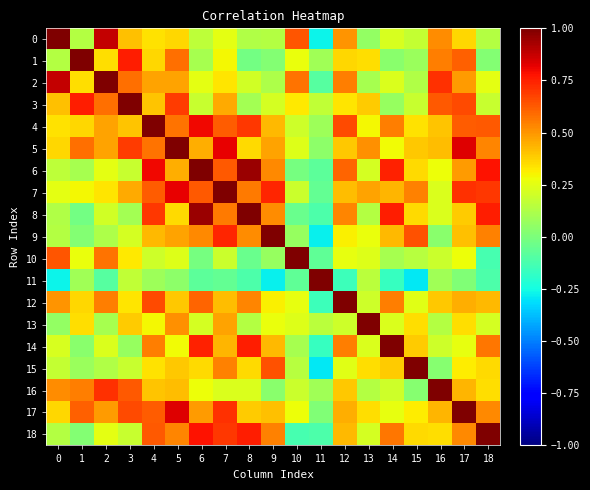

Reading left to right, what are all the values shown in this chart?

0: 0=1.0	1=0.1	2=0.9	3=0.4	4=0.3	5=0.4	6=0.2	7=0.3	8=0.1	9=0.1	10=0.6	11=-0.3	12=0.5	13=0.1	14=0.2	15=0.2	16=0.5	17=0.4	18=0.1
1: 0=0.1	1=1.0	2=0.3	3=0.8	4=0.4	5=0.6	6=0.1	7=0.3	8=-0.0	9=0.0	10=0.3	11=0.1	12=0.4	13=0.3	14=0.0	15=0.1	16=0.6	17=0.6	18=0.0
2: 0=0.9	1=0.3	2=1.0	3=0.6	4=0.5	5=0.5	6=0.3	7=0.3	8=0.2	9=0.1	10=0.6	11=-0.1	12=0.5	13=0.1	14=0.2	15=0.1	16=0.7	17=0.5	18=0.3
3: 0=0.4	1=0.8	2=0.6	3=1.0	4=0.4	5=0.7	6=0.2	7=0.5	8=0.1	9=0.2	10=0.3	11=0.2	12=0.3	13=0.4	14=0.1	15=0.2	16=0.6	17=0.7	18=0.2
4: 0=0.3	1=0.4	2=0.5	3=0.4	4=1.0	5=0.6	6=0.8	7=0.6	8=0.7	9=0.4	10=0.2	11=0.1	12=0.7	13=0.3	14=0.5	15=0.3	16=0.4	17=0.6	18=0.6
5: 0=0.4	1=0.6	2=0.5	3=0.7	4=0.6	5=1.0	6=0.4	7=0.8	8=0.4	9=0.5	10=0.2	11=0.0	12=0.4	13=0.5	14=0.3	15=0.4	16=0.4	17=0.8	18=0.5
6: 0=0.2	1=0.1	2=0.3	3=0.2	4=0.8	5=0.4	6=1.0	7=0.6	8=0.9	9=0.5	10=-0.0	11=-0.1	12=0.6	13=0.2	14=0.7	15=0.4	16=0.3	17=0.5	18=0.8
7: 0=0.3	1=0.3	2=0.3	3=0.5	4=0.6	5=0.8	6=0.6	7=1.0	8=0.6	9=0.7	10=0.2	11=-0.1	12=0.4	13=0.5	14=0.4	15=0.5	16=0.2	17=0.7	18=0.7
8: 0=0.1	1=-0.0	2=0.2	3=0.1	4=0.7	5=0.4	6=0.9	7=0.6	8=1.0	9=0.5	10=-0.0	11=-0.1	12=0.5	13=0.1	14=0.8	15=0.4	16=0.2	17=0.4	18=0.8
9: 0=0.1	1=0.0	2=0.1	3=0.2	4=0.4	5=0.5	6=0.5	7=0.7	8=0.5	9=1.0	10=0.1	11=-0.3	12=0.3	13=0.3	14=0.4	15=0.6	16=0.0	17=0.4	18=0.5
10: 0=0.6	1=0.3	2=0.6	3=0.3	4=0.2	5=0.2	6=-0.0	7=0.2	8=-0.0	9=0.1	10=1.0	11=-0.1	12=0.3	13=0.2	14=0.1	15=0.1	16=0.2	17=0.3	18=-0.1
11: 0=-0.3	1=0.1	2=-0.1	3=0.2	4=0.1	5=0.0	6=-0.1	7=-0.1	8=-0.1	9=-0.3	10=-0.1	11=1.0	12=-0.2	13=0.2	14=-0.2	15=-0.3	16=0.1	17=0.0	18=-0.1
12: 0=0.5	1=0.4	2=0.5	3=0.3	4=0.7	5=0.4	6=0.6	7=0.4	8=0.5	9=0.3	10=0.3	11=-0.2	12=1.0	13=0.2	14=0.6	15=0.2	16=0.4	17=0.4	18=0.4
13: 0=0.1	1=0.3	2=0.1	3=0.4	4=0.3	5=0.5	6=0.2	7=0.5	8=0.1	9=0.3	10=0.2	11=0.2	12=0.2	13=1.0	14=0.2	15=0.3	16=0.1	17=0.3	18=0.2
14: 0=0.2	1=0.0	2=0.2	3=0.1	4=0.5	5=0.3	6=0.7	7=0.4	8=0.8	9=0.4	10=0.1	11=-0.2	12=0.6	13=0.2	14=1.0	15=0.4	16=0.2	17=0.3	18=0.6
15: 0=0.2	1=0.1	2=0.1	3=0.2	4=0.3	5=0.4	6=0.4	7=0.5	8=0.4	9=0.6	10=0.1	11=-0.3	12=0.2	13=0.3	14=0.4	15=1.0	16=0.0	17=0.3	18=0.4
16: 0=0.5	1=0.6	2=0.7	3=0.6	4=0.4	5=0.4	6=0.3	7=0.2	8=0.2	9=0.0	10=0.2	11=0.1	12=0.4	13=0.1	14=0.2	15=0.0	16=1.0	17=0.4	18=0.3
17: 0=0.4	1=0.6	2=0.5	3=0.7	4=0.6	5=0.8	6=0.5	7=0.7	8=0.4	9=0.4	10=0.3	11=0.0	12=0.4	13=0.3	14=0.3	15=0.3	16=0.4	17=1.0	18=0.5
18: 0=0.1	1=0.0	2=0.3	3=0.2	4=0.6	5=0.5	6=0.8	7=0.7	8=0.8	9=0.5	10=-0.1	11=-0.1	12=0.4	13=0.2	14=0.6	15=0.4	16=0.3	17=0.5	18=1.0